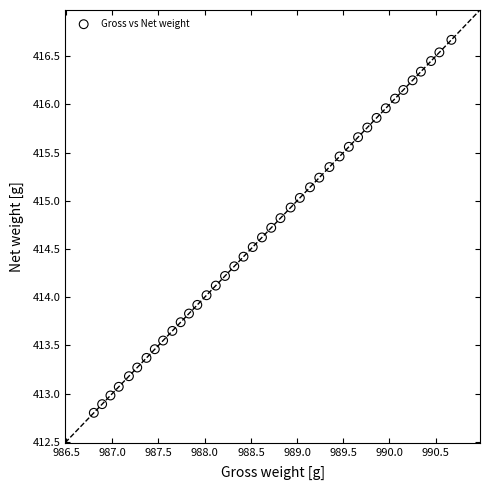

What is the range of X values (max minus min)?

3.9